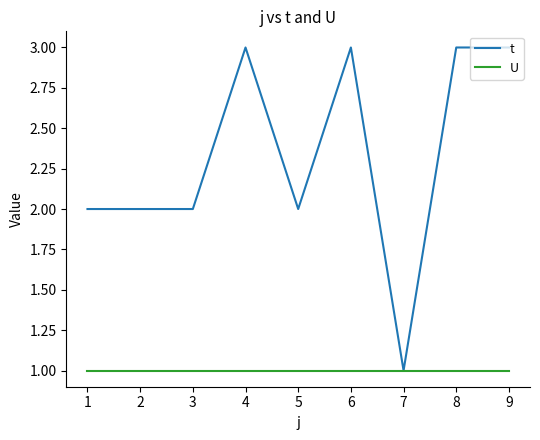

The value of t at 3 is 2. True or false?

True